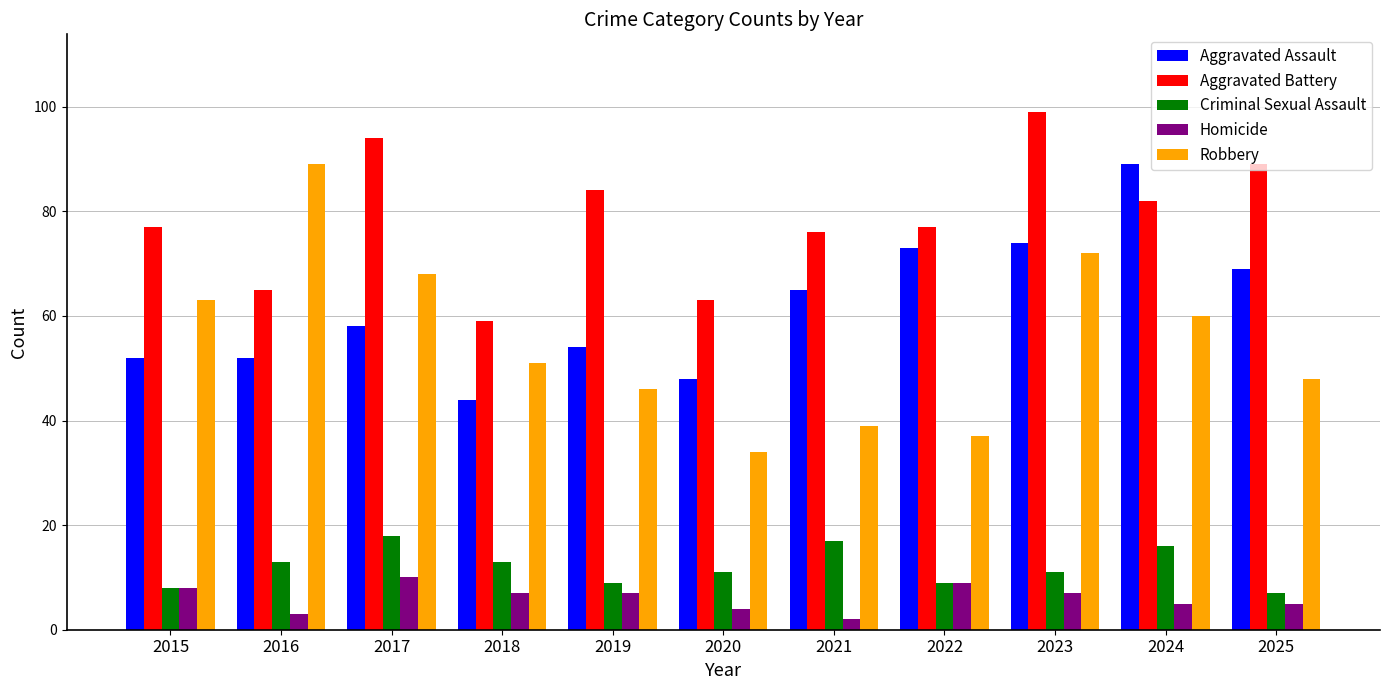

At which label does Aggravated Assault reach its peak?

2024